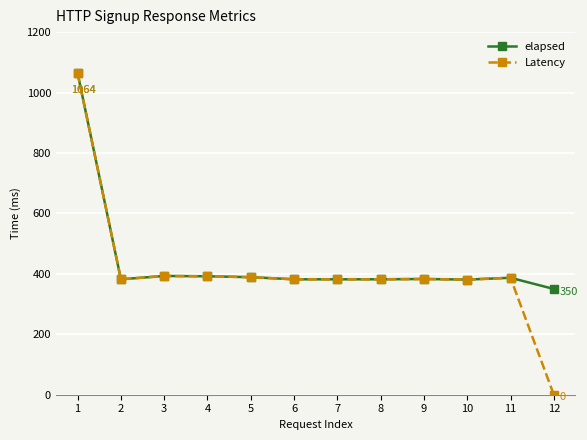

Which series has the widest spread of values?

Latency